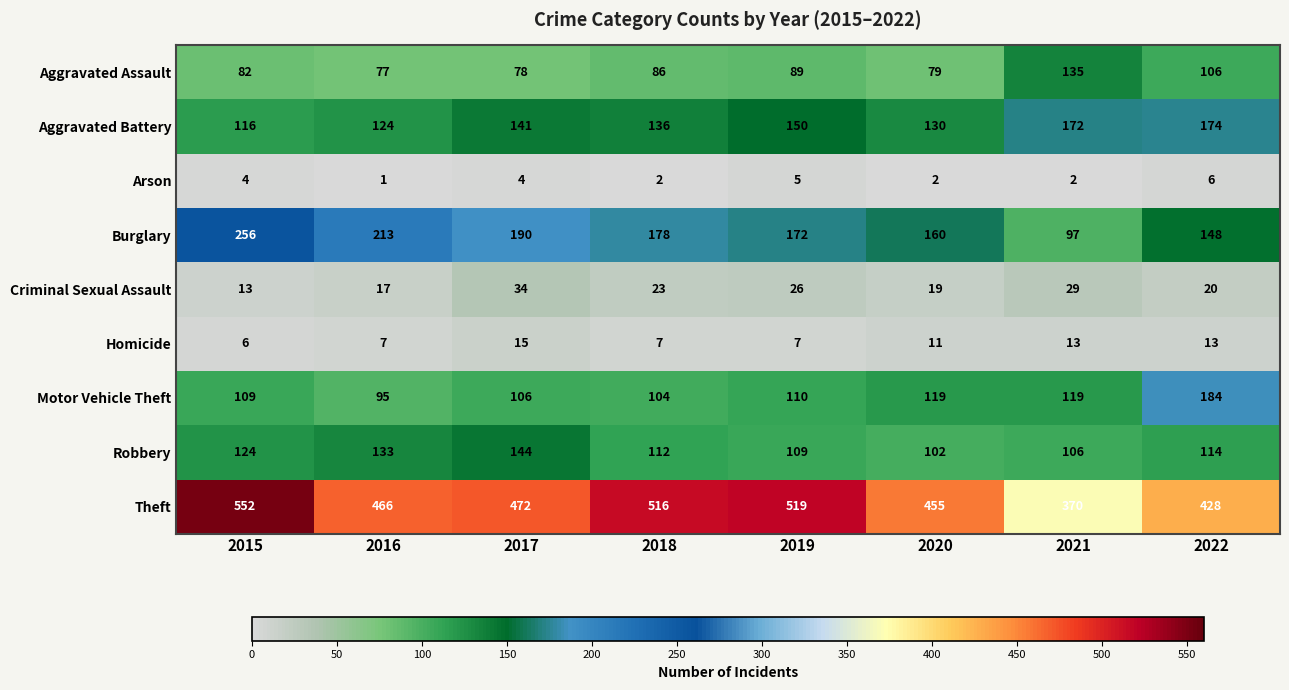

What value does the Aggravated Assault series have at 2016?

77